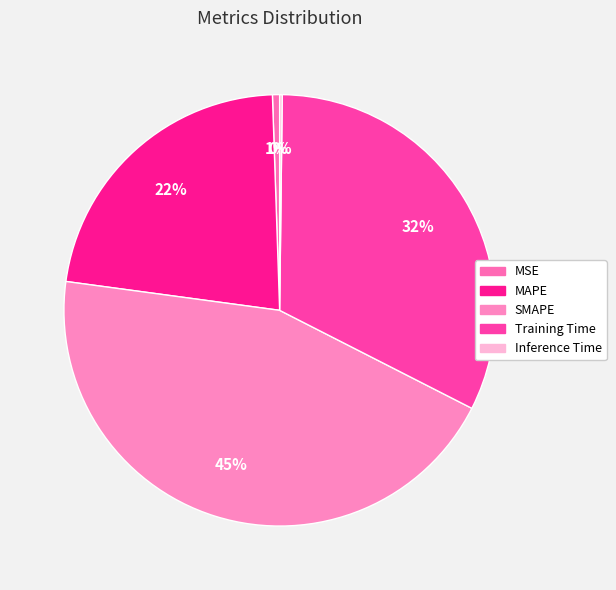

Does any single category account for the majority?

No